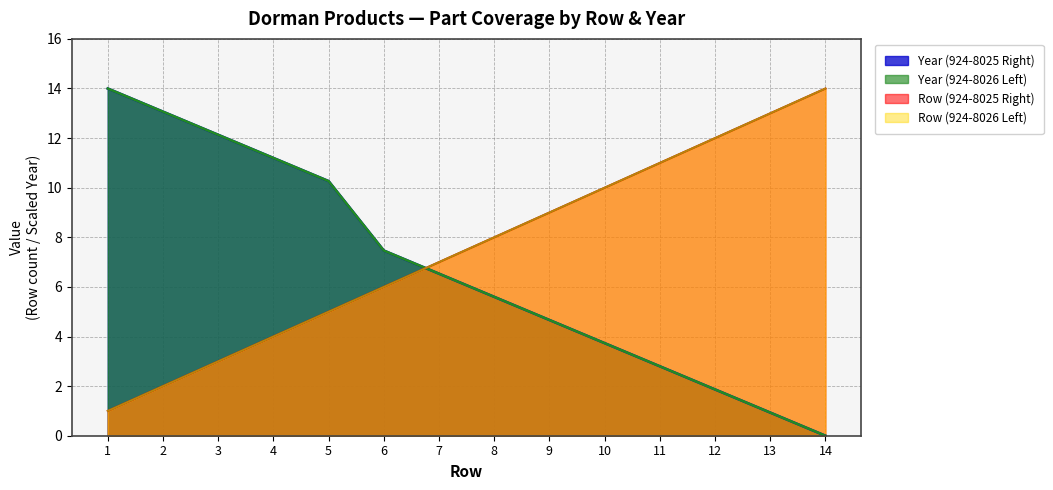

What is the sum of the Row (924-8025 Right) values at 7 and 5?

12.0